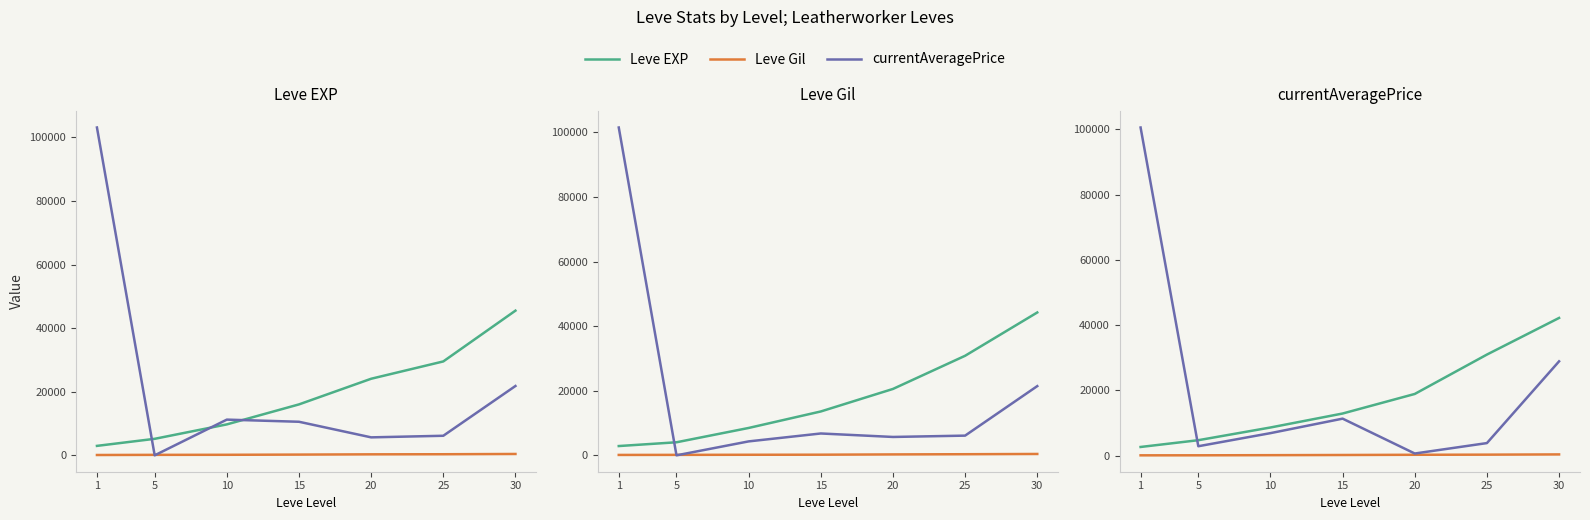

Rank the series at 15 from highest to lowest value.

Leve EXP, currentAveragePrice, Leve Gil